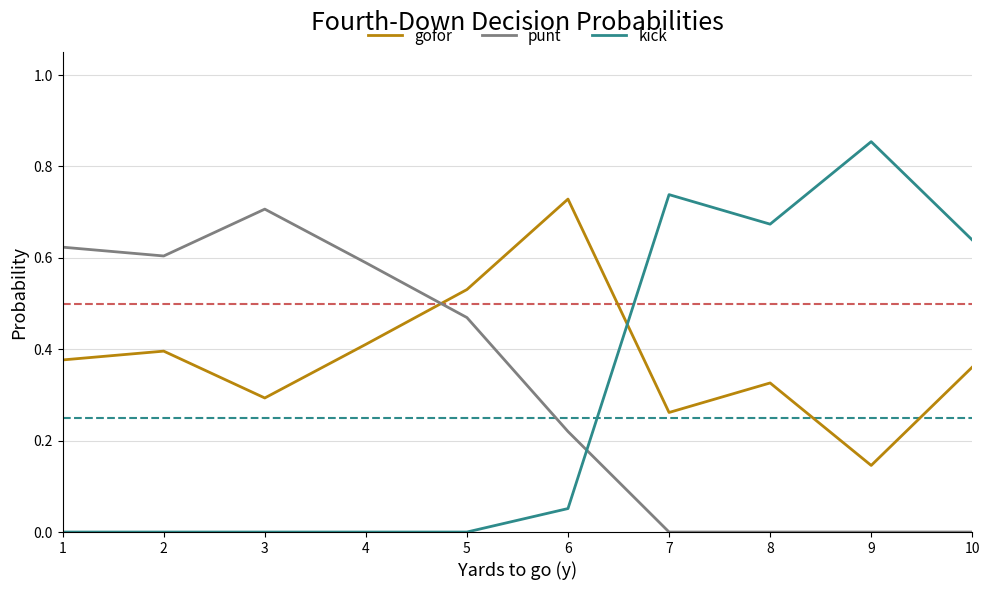

Where is the first local minimum for gofor?

3